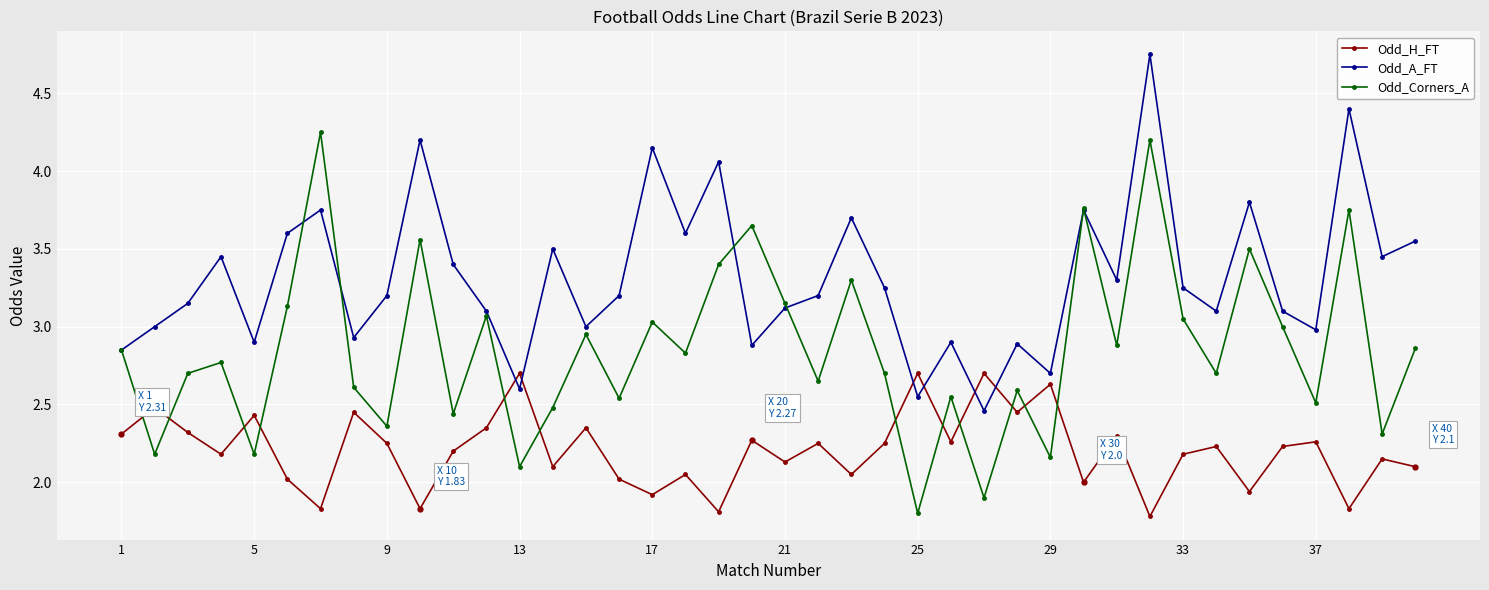

Which series has the largest total across all categories?

Odd_A_FT